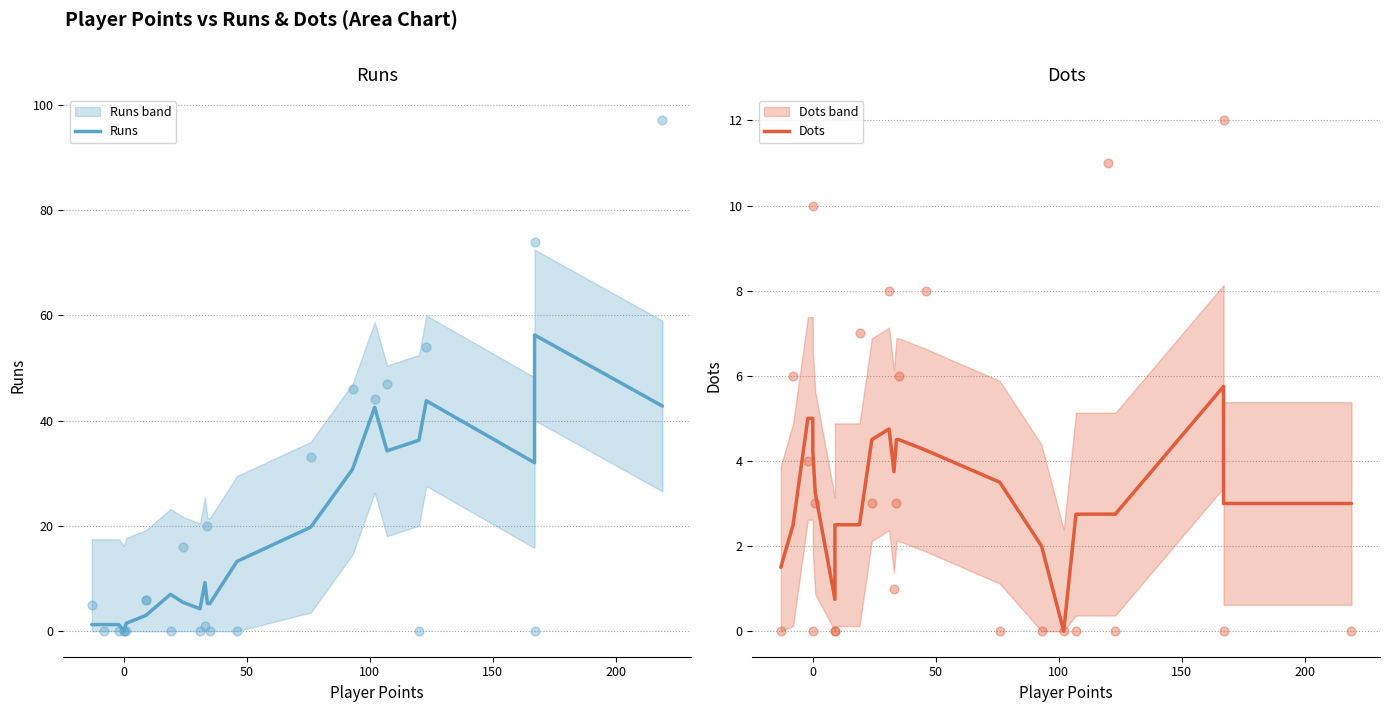

Which series contains the lowest Y value?

Runs